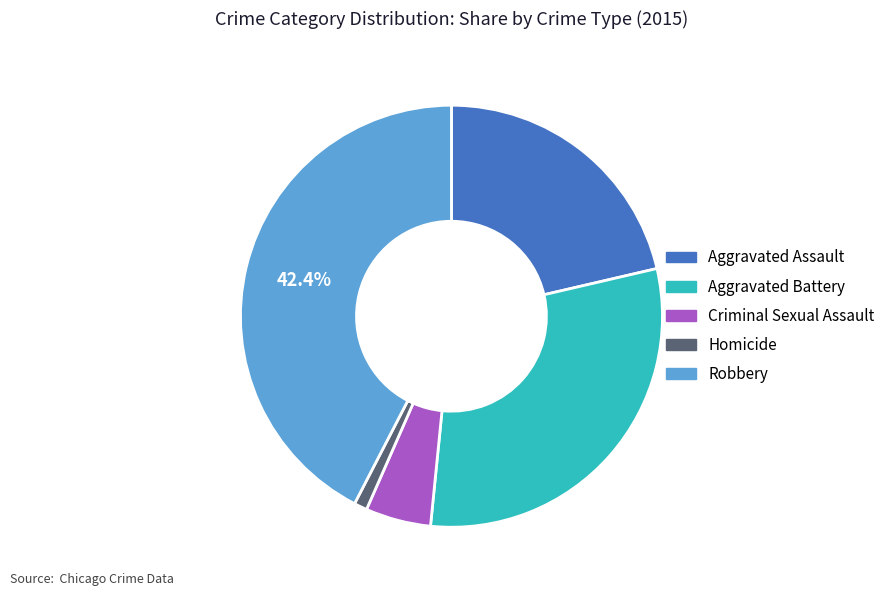

True or false: Aggravated Battery accounts for 30% of the total.

True